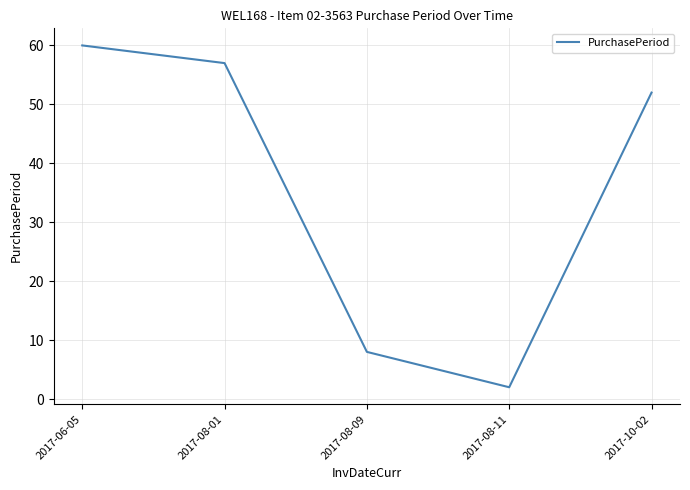

What is the difference between the maximum and minimum values?

58